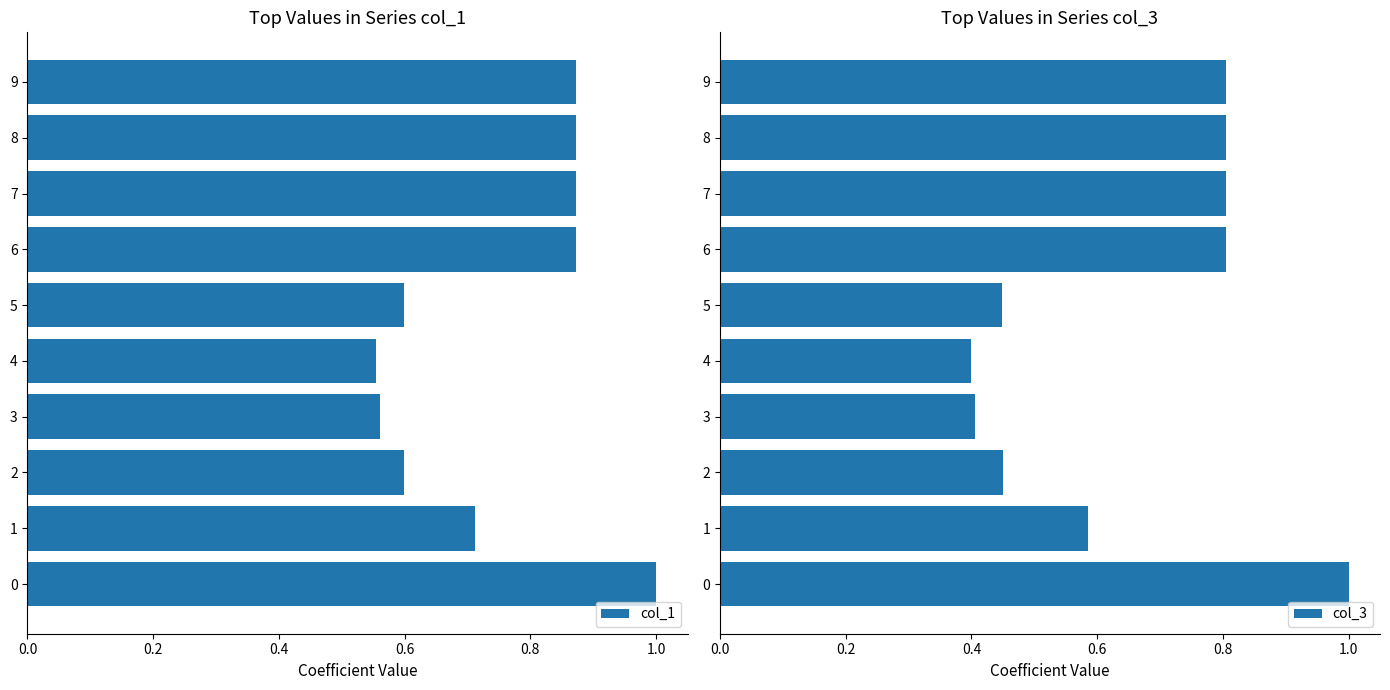

The value of col_1 at 0 is 1.0. True or false?

True